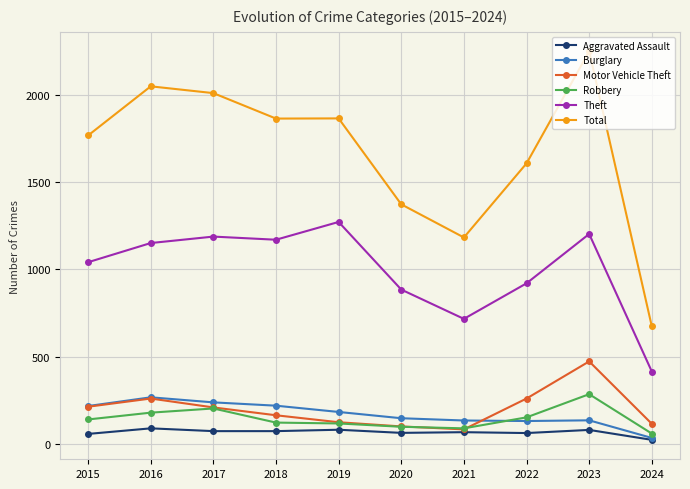

True or false: Theft has more than 1 interior local peaks.

True